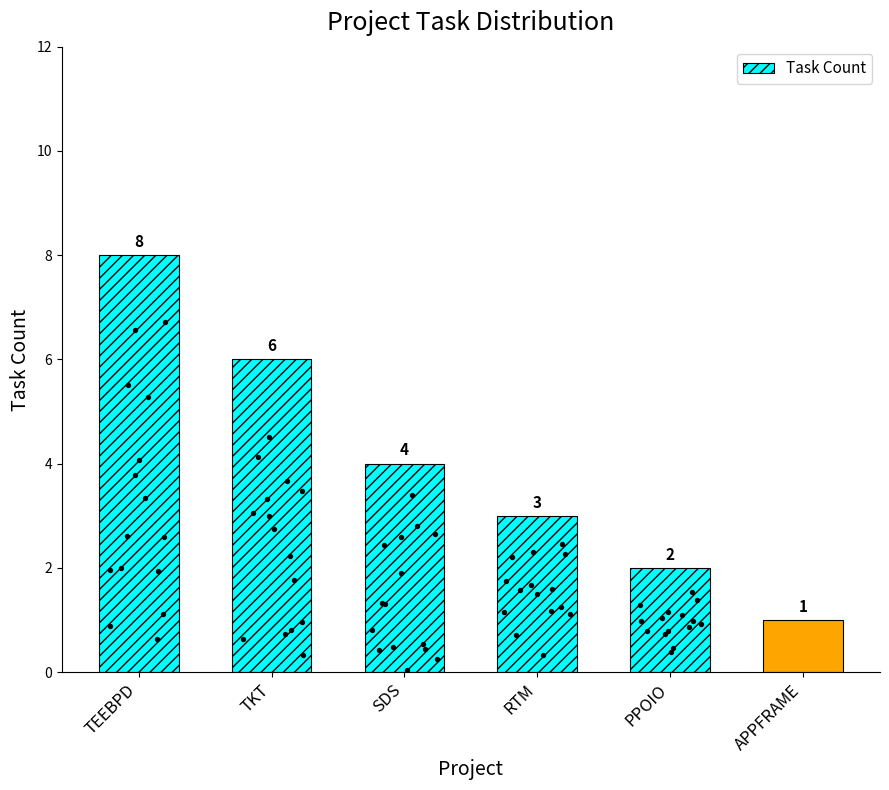

What is the change in value from TEEBPD to SDS?

-4